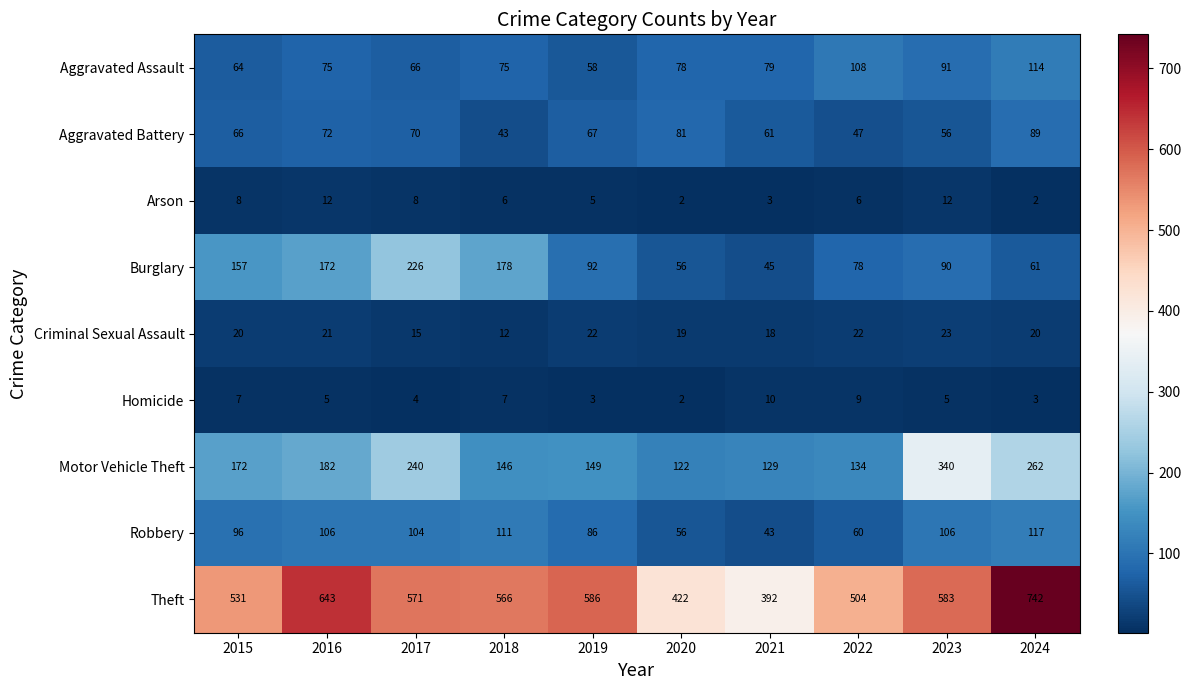

Rank the series by their maximum value, from lowest to highest.

Homicide, Arson, Criminal Sexual Assault, Aggravated Battery, Aggravated Assault, Robbery, Burglary, Motor Vehicle Theft, Theft